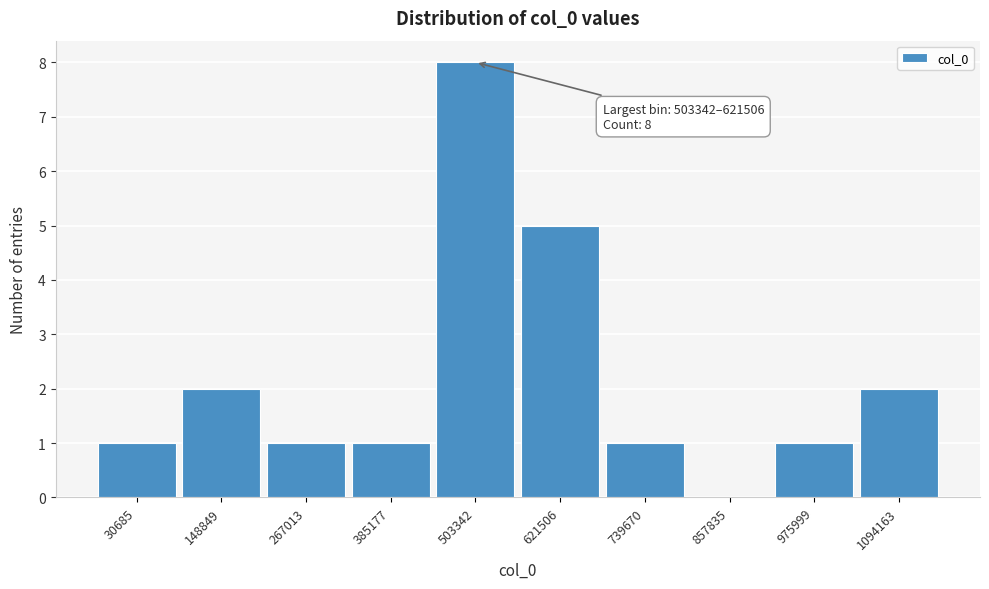

Reading left to right, list all the values displayed in this chart.

30685=1	148849=2	267013=1	385177=1	503342=8	621506=5	739670=1	857835=0	975999=1	1094163=2